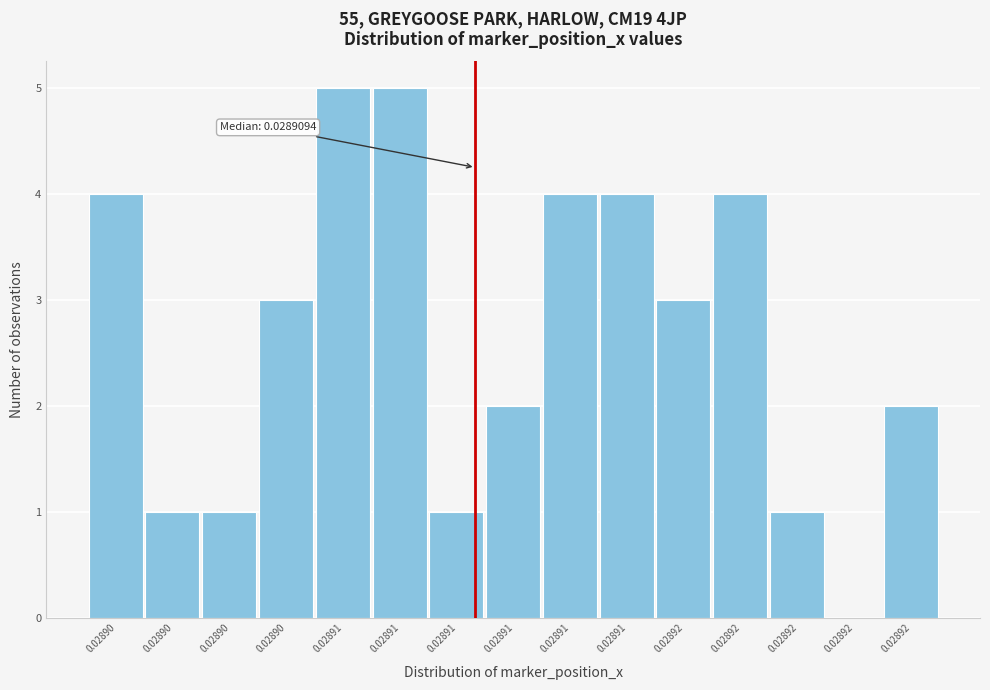

How many data points does each series have?

15